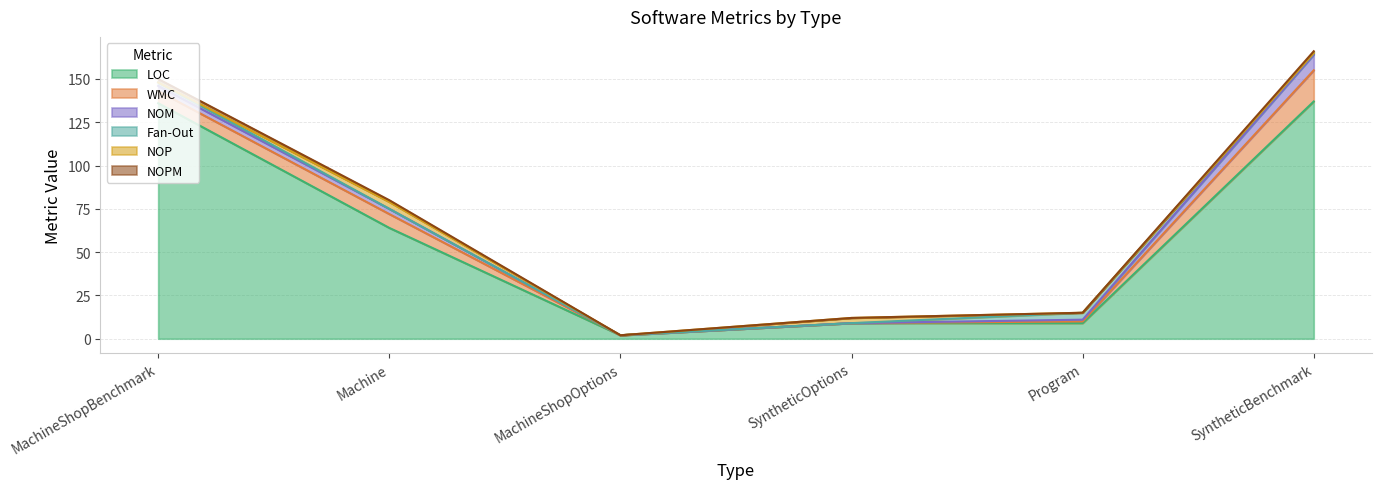

What is the approximate value of LOC at SyntheticOptions?

9